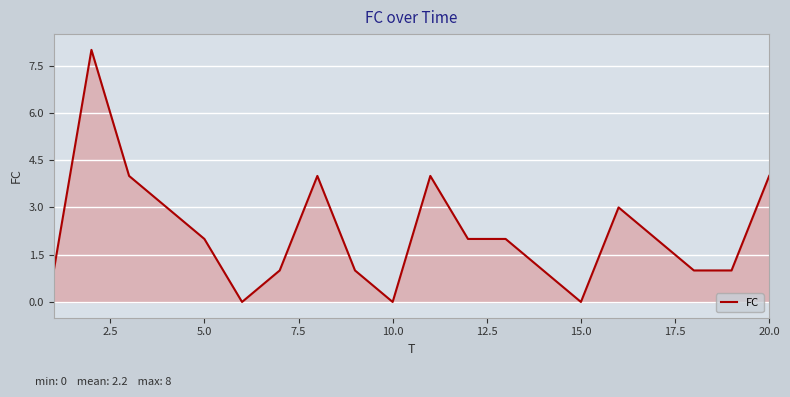

What is the difference between the maximum and minimum values?

8